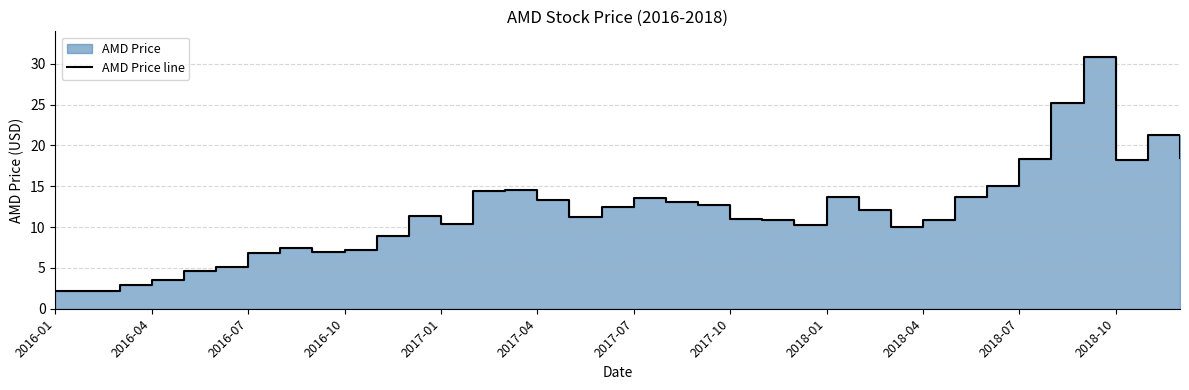

What is the difference between the second highest and minimum values?

23.0